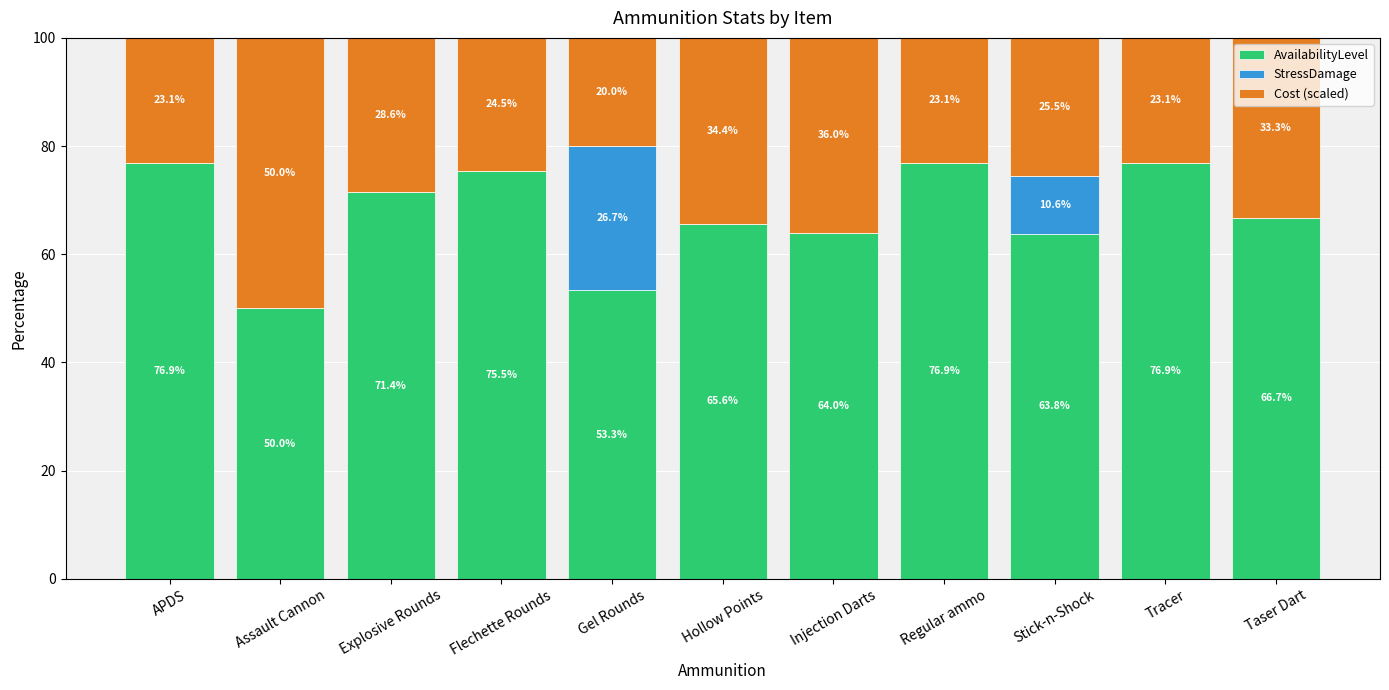

The AvailabilityLevel series shows 30.7 at Stick-n-Shock. True or false?

False